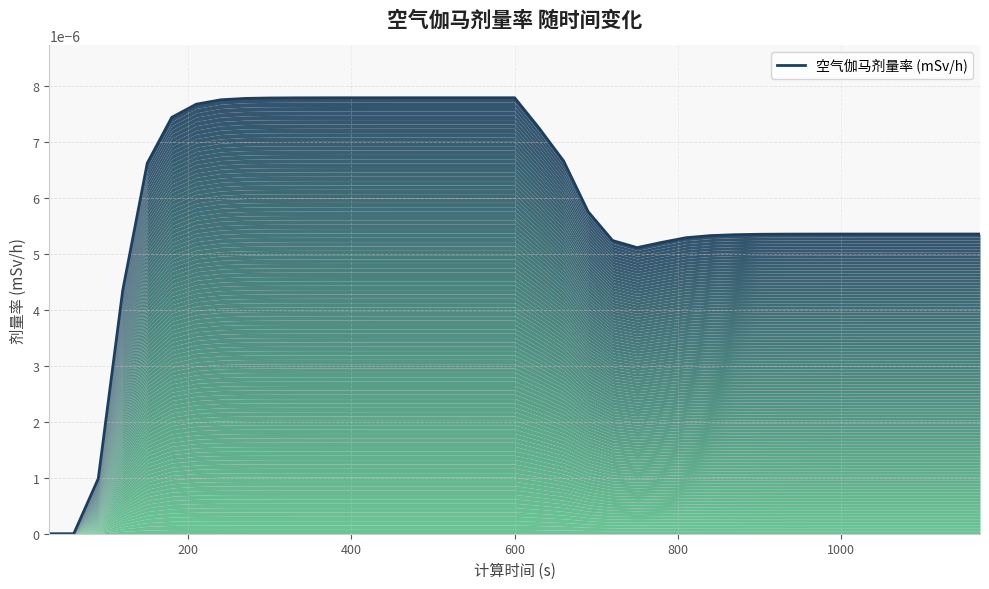

Count the number of categories in the chart.

39